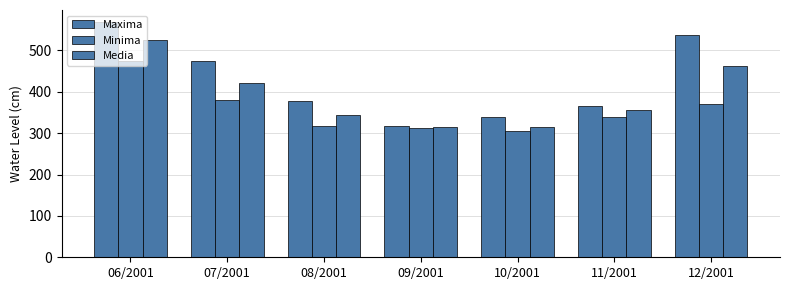

Between 08/2001 and 11/2001, which is larger?

08/2001